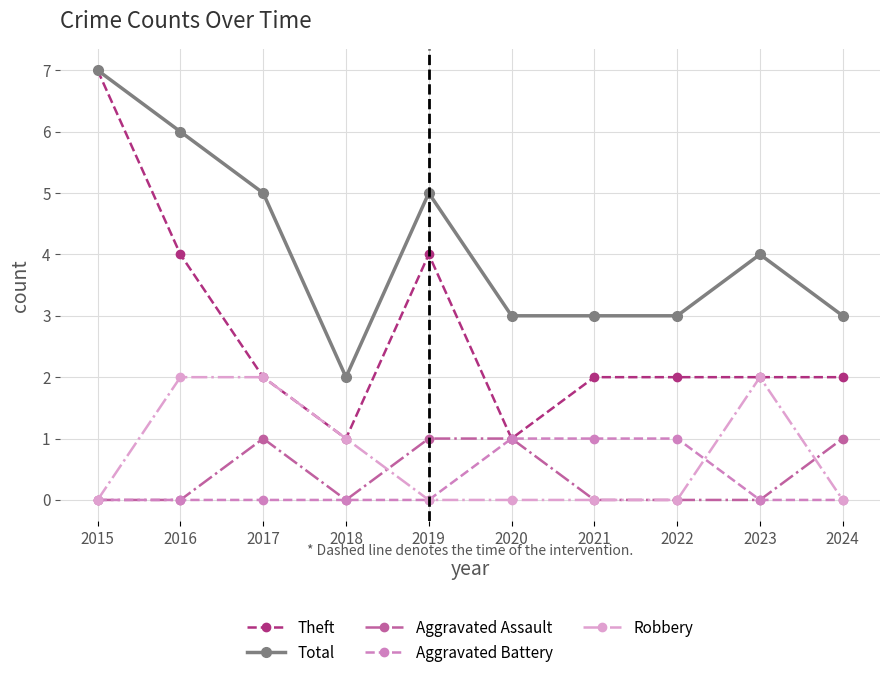

What is the total value across all series at 2024?

6